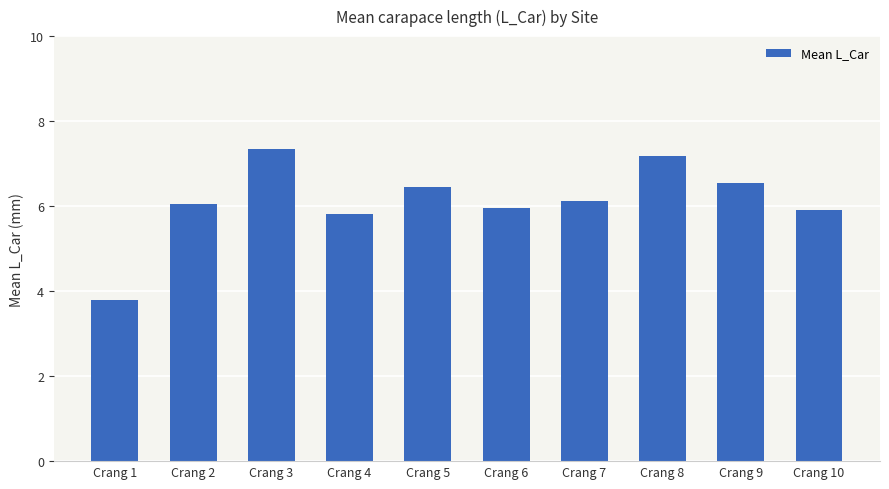

What is the average value?

6.1